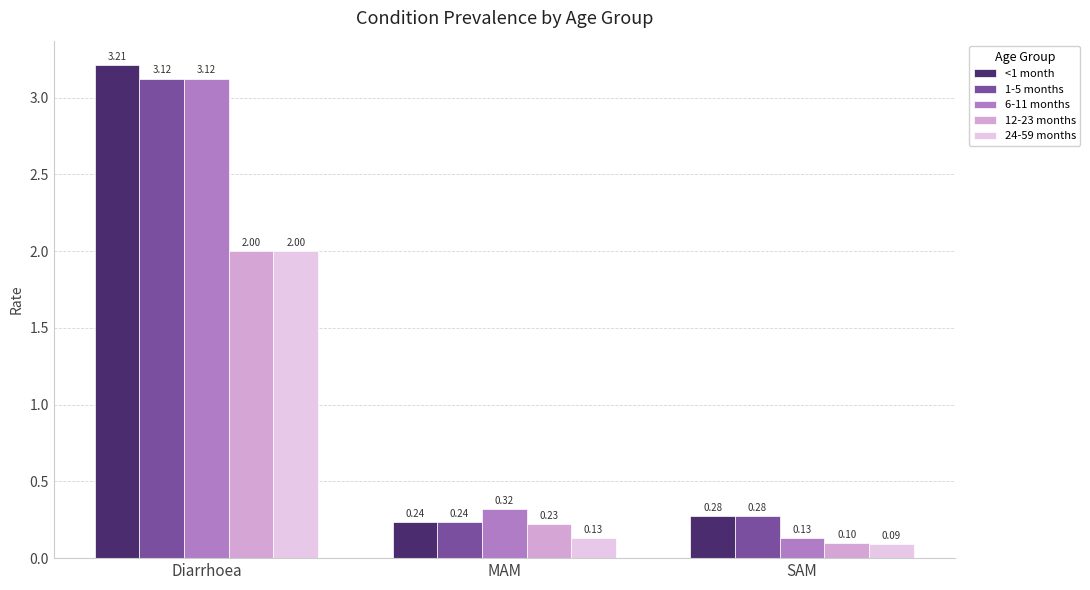

At which category is the sum across all series the highest?

Diarrhoea